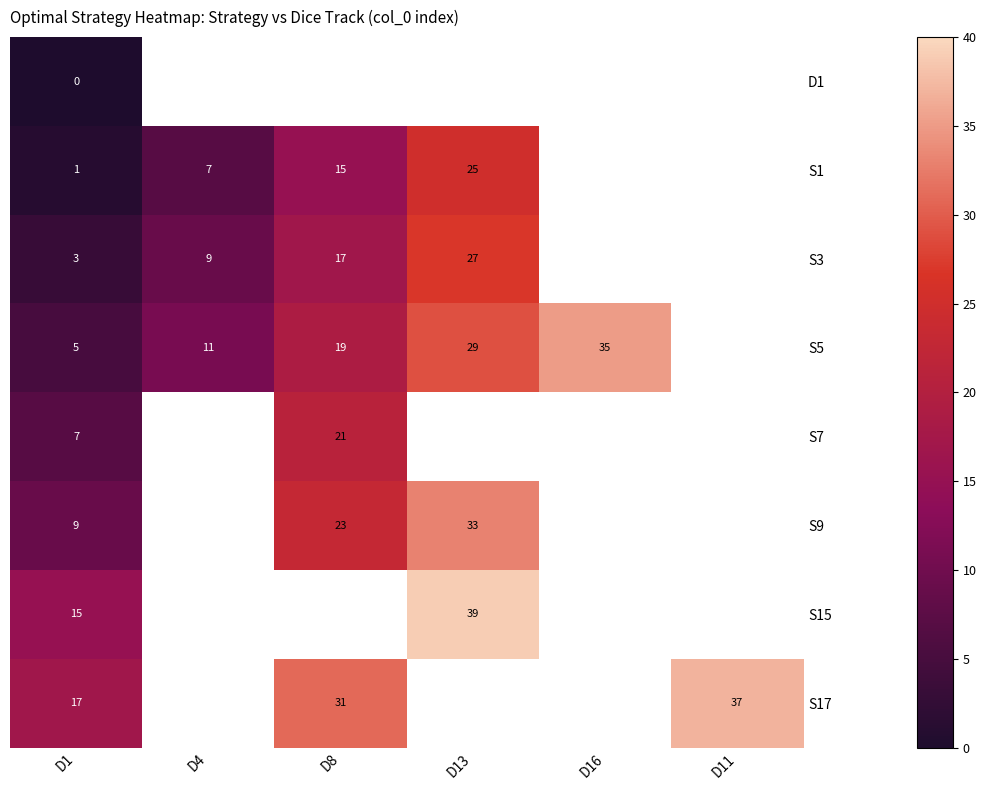

What is the spread (max minus min) of values at D1?

17